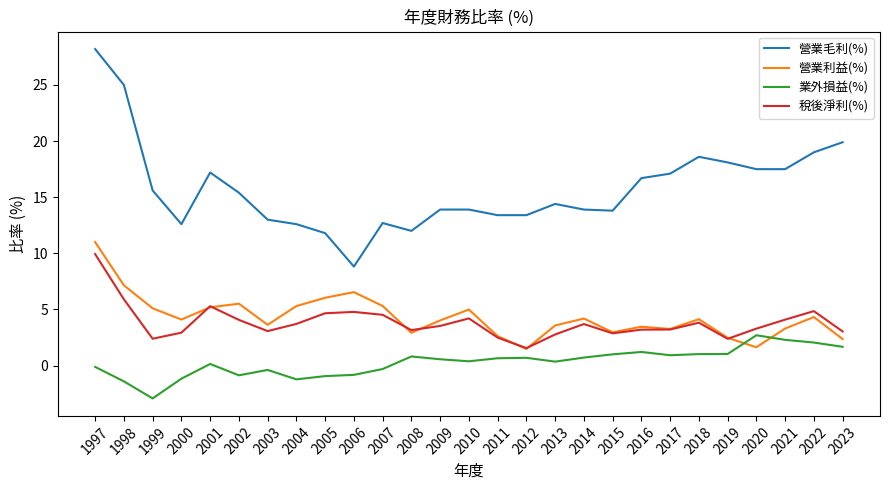

What is the spread (max minus min) of values at 2004?

13.8